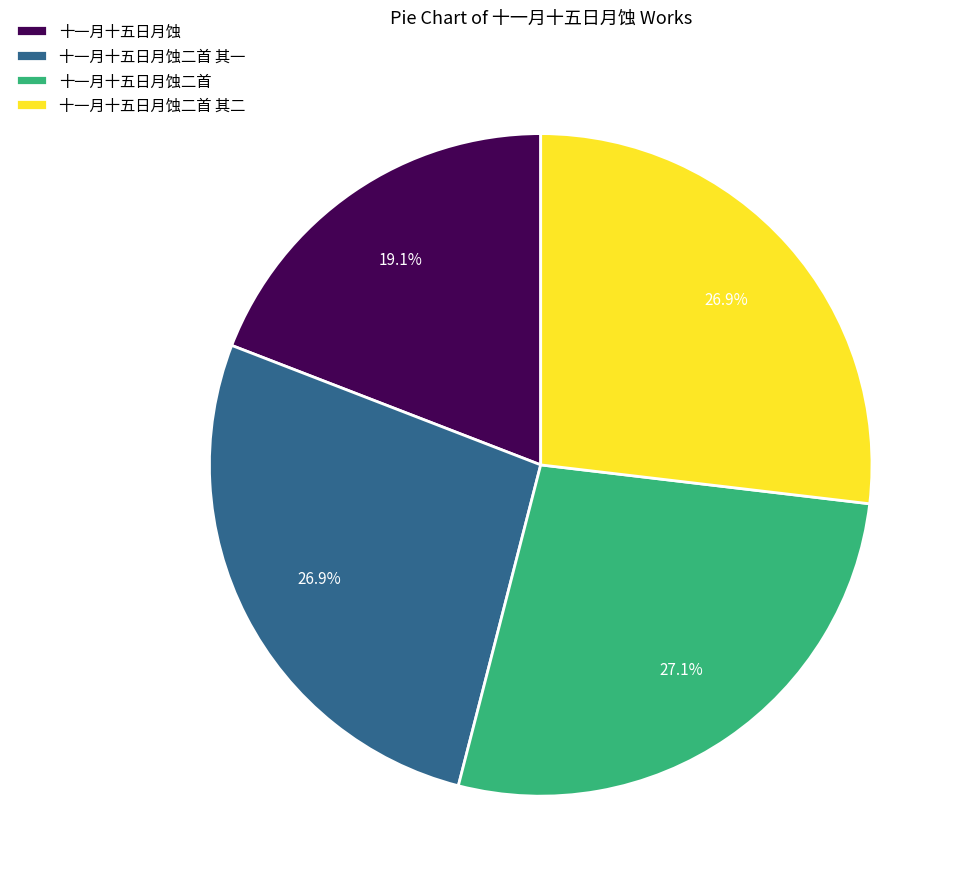

What is the smallest slice in the pie chart?

十一月十五日月蚀